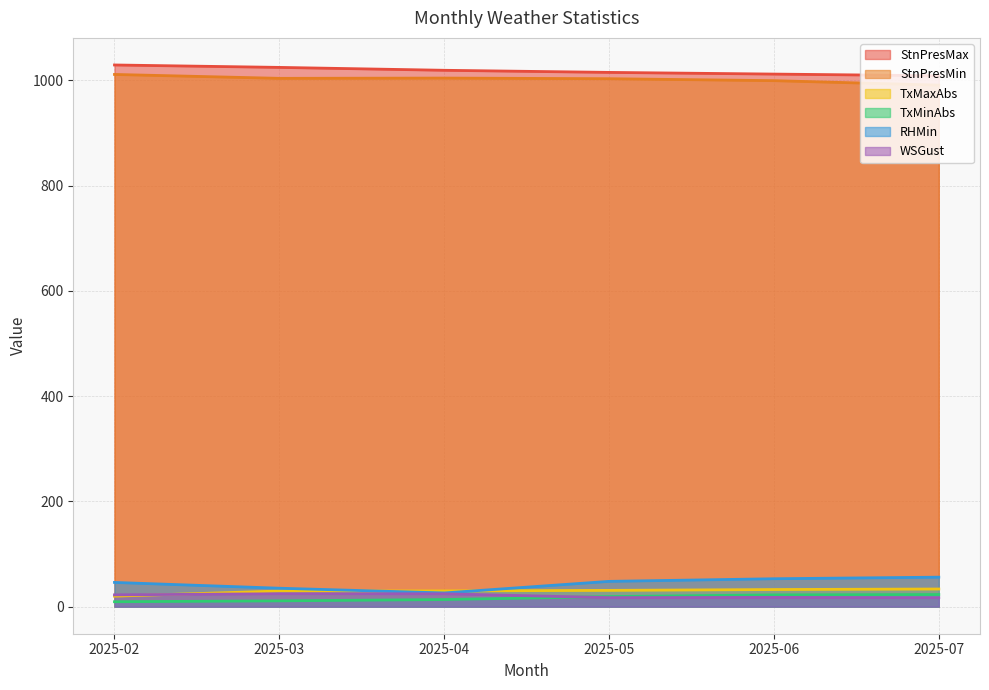

Which series has the widest spread of values?

RHMin